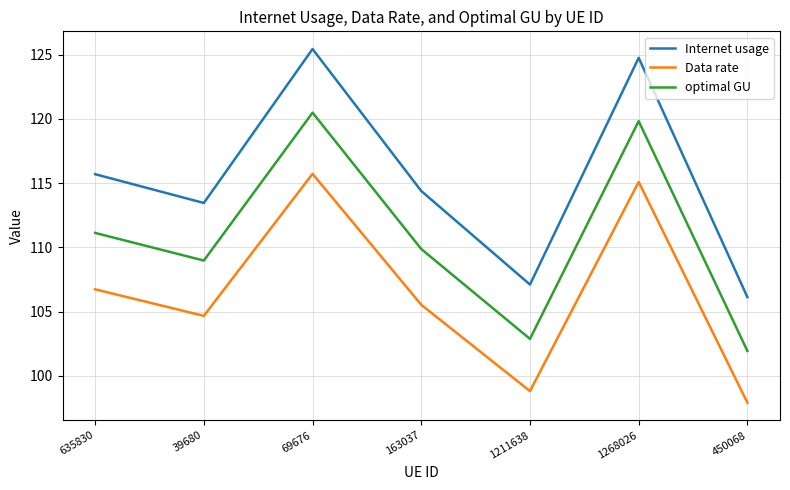

Which series changed the most between 69676 and 450068?

Internet usage